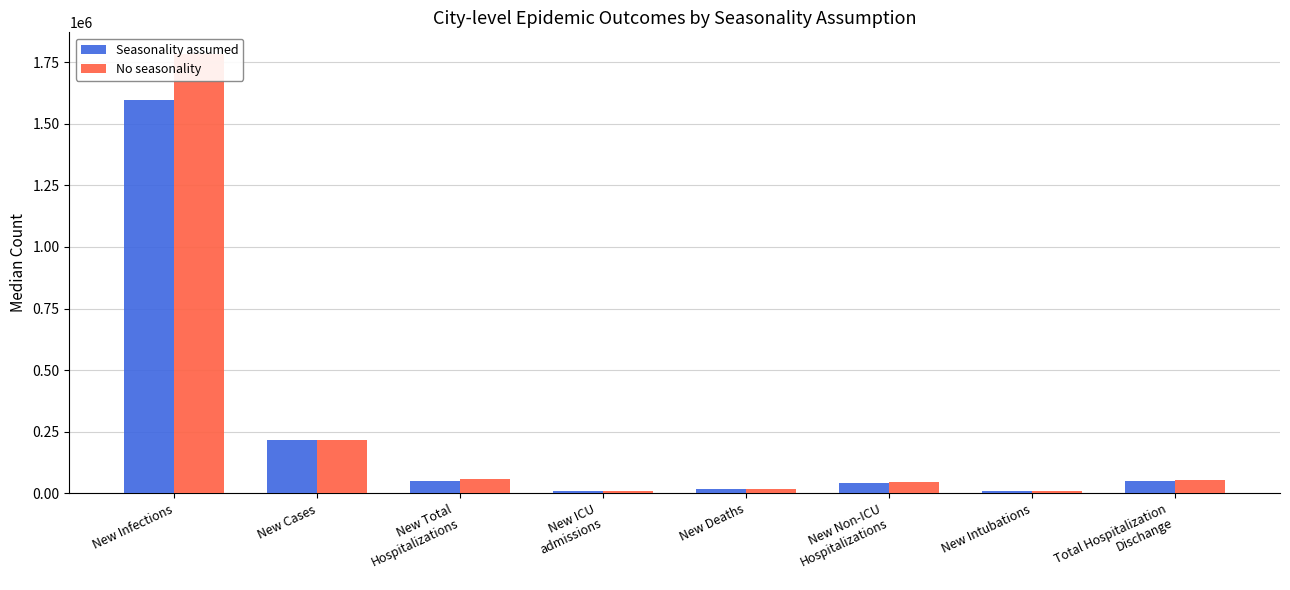

What is the minimum value shown in the chart?

9003